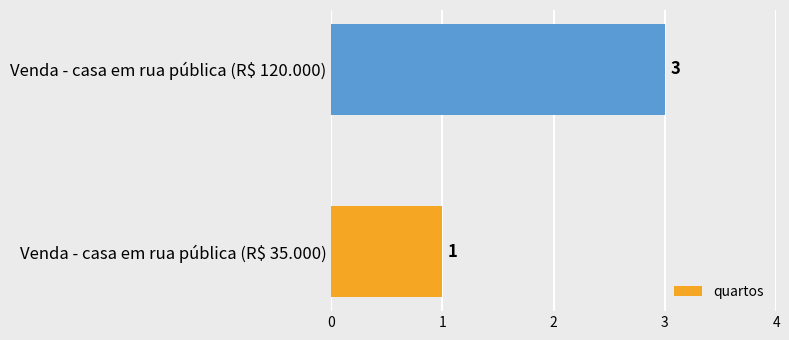

What is the average value?

2